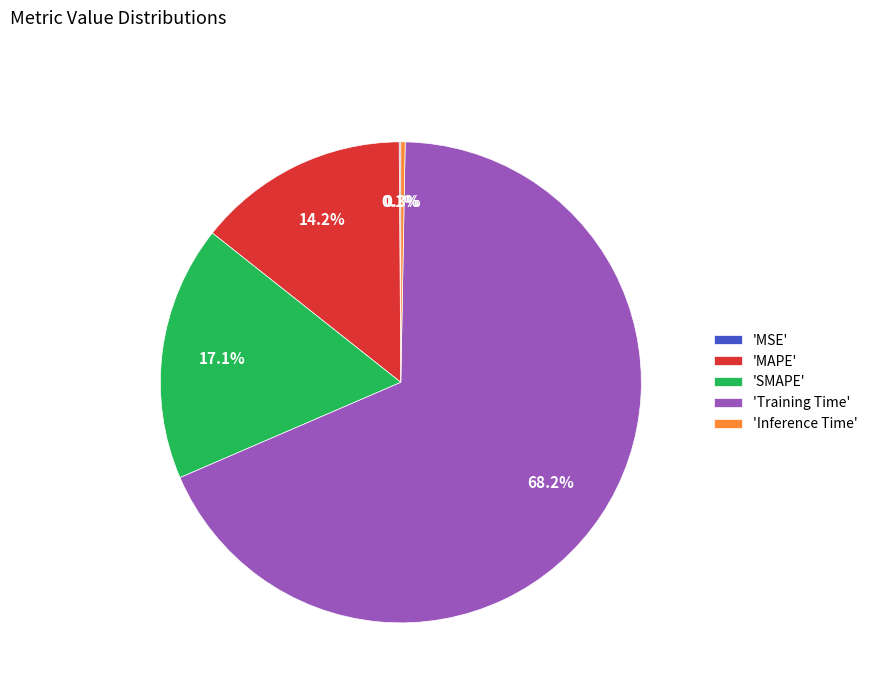

Which has a higher value, 'MAPE' or 'Training Time'?

'Training Time'